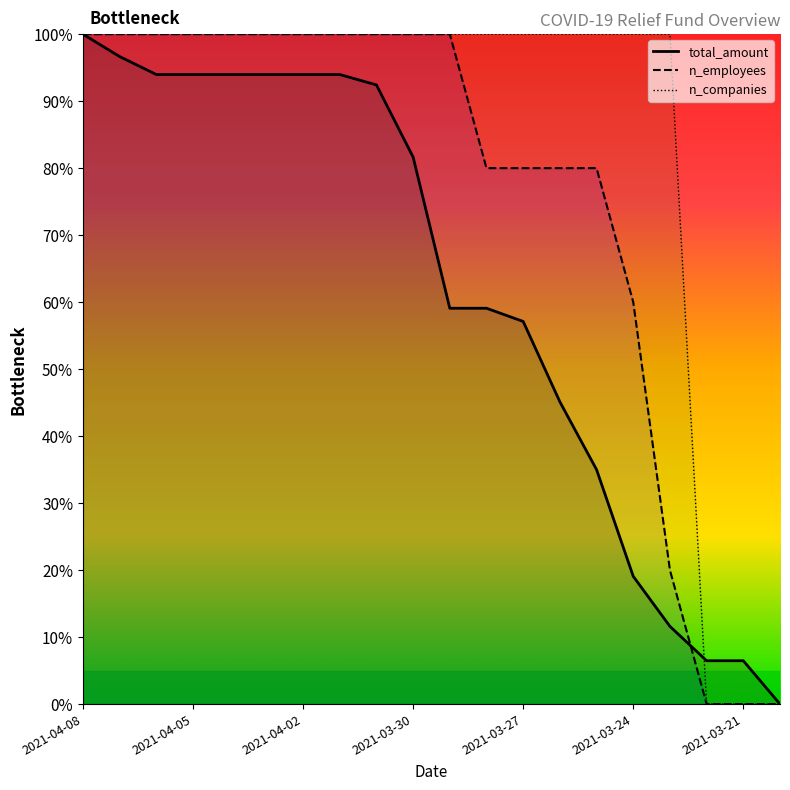

Between 2021-03-24 and 2021-03-21, which series saw the biggest shift?

n_companies